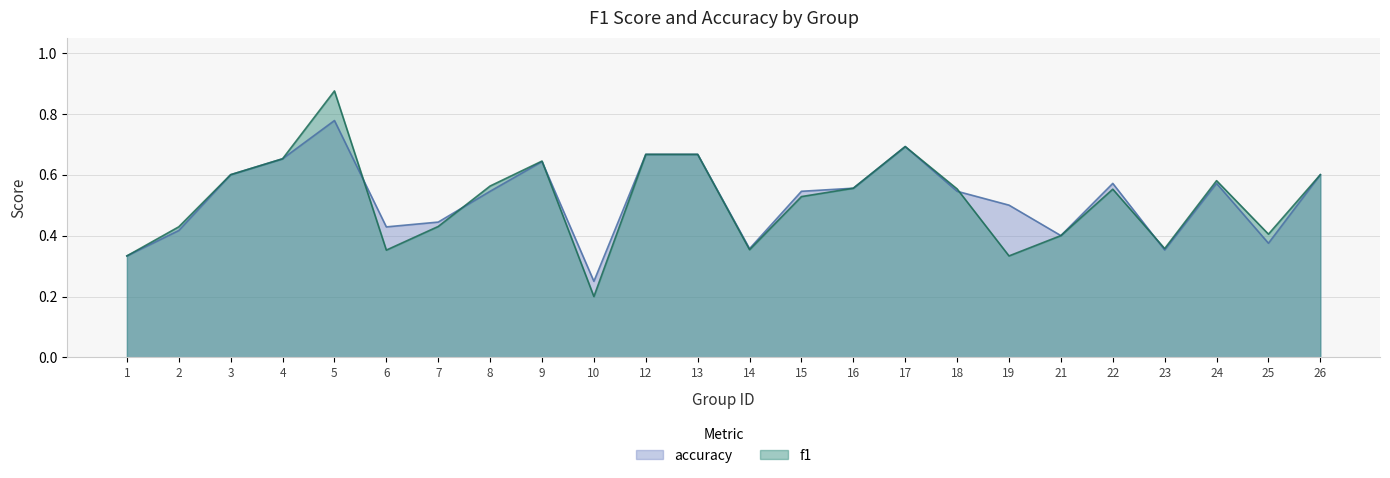

Rank the series by their maximum value, from lowest to highest.

accuracy, f1